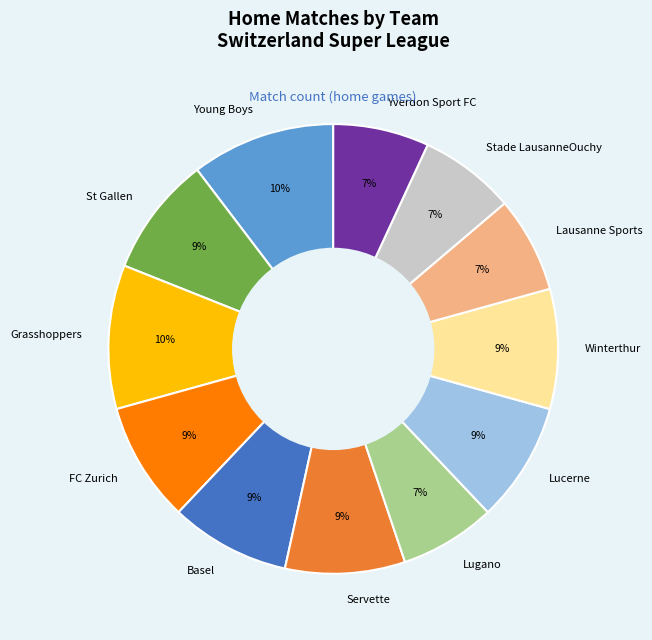

How many segments does this pie chart have?

12